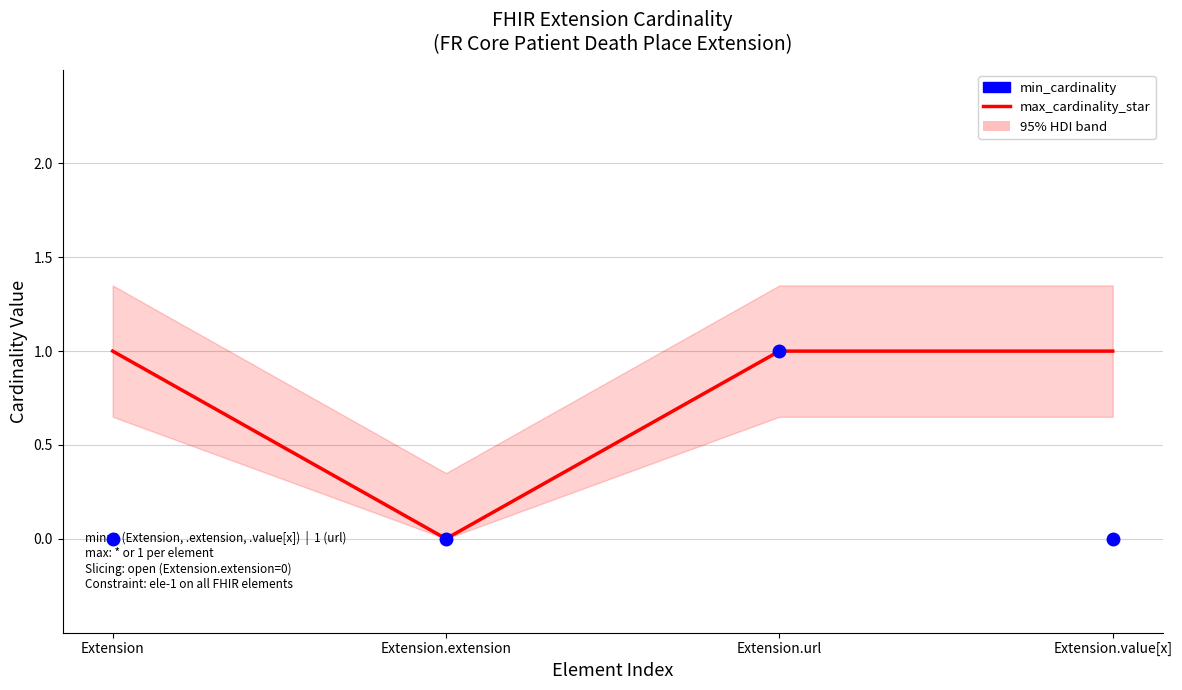

The max_cardinality_star series shows 1 at Extension. True or false?

True